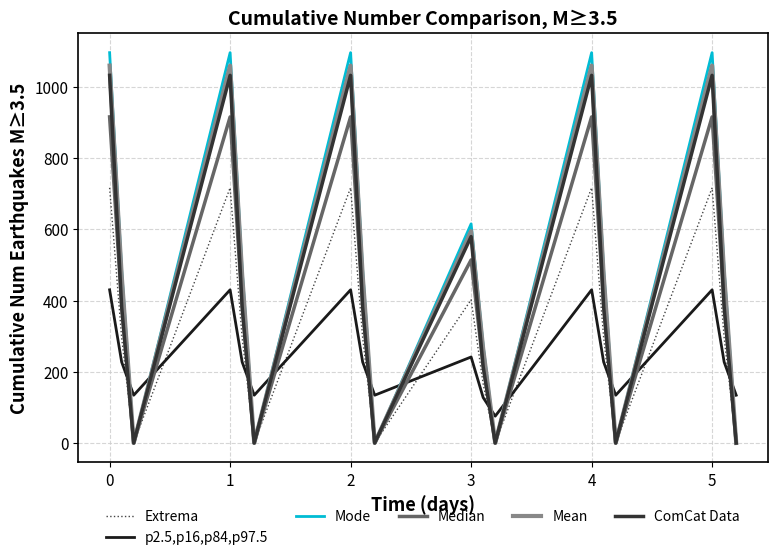

Which series has the largest range (max minus min)?

Mode